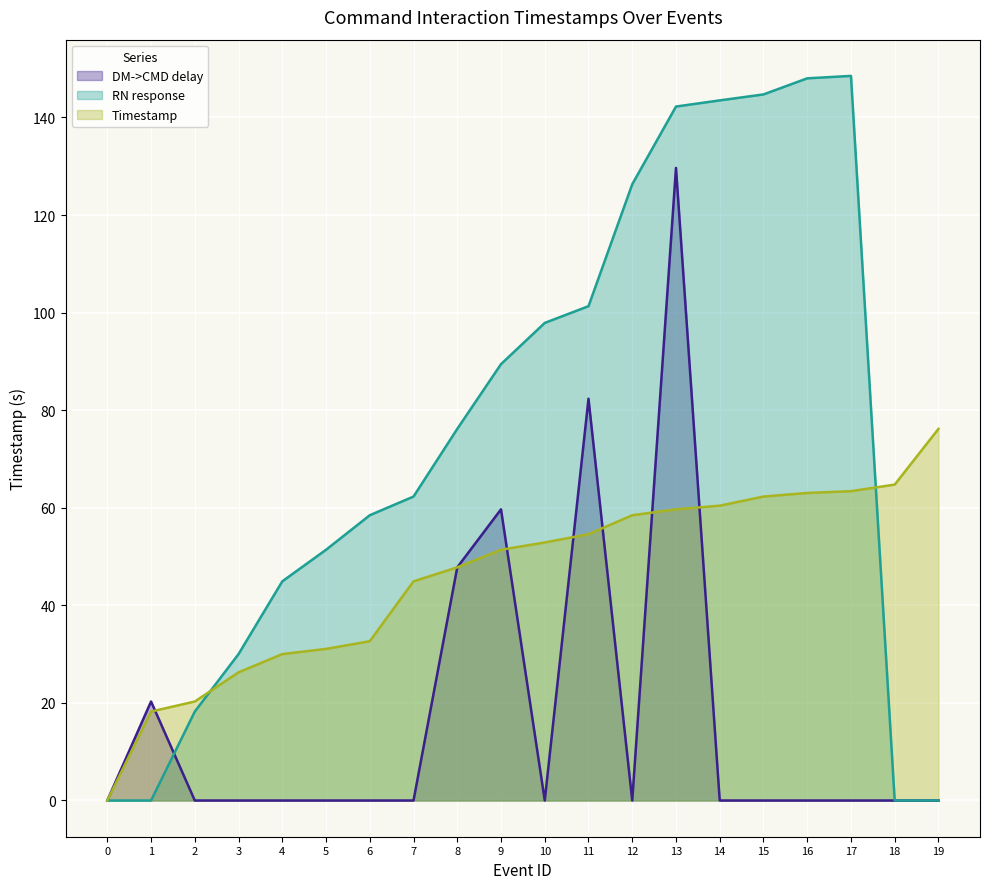

How many lines are shown in the chart?

3